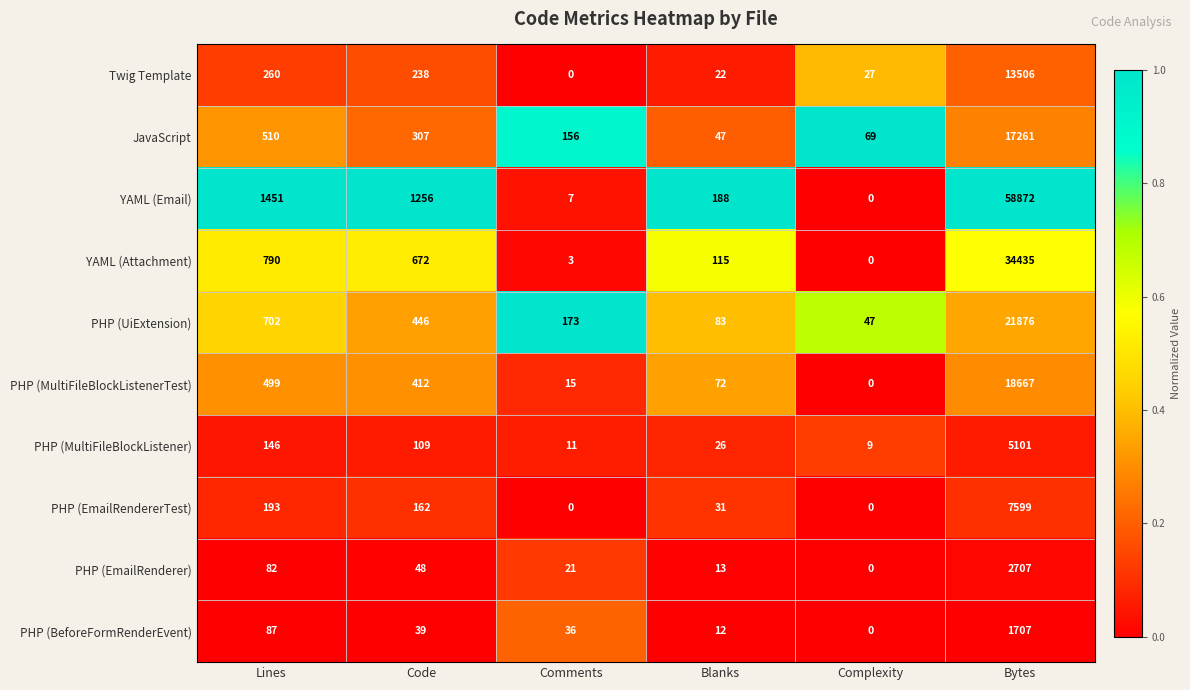

At how many categories does at least one series exceed 0?

6